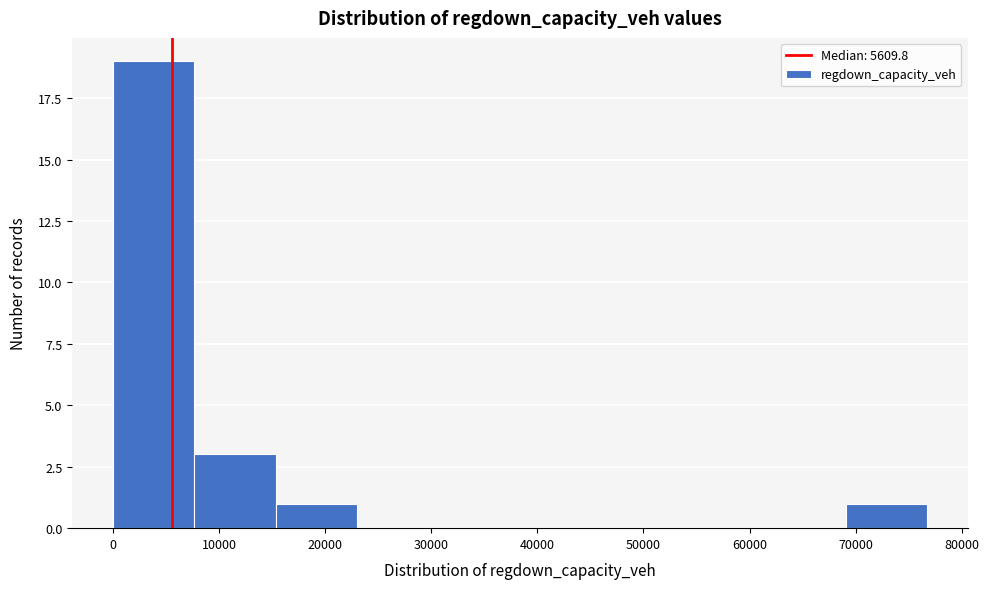

Reading left to right, list every bar in this chart as the range it spans on the x-axis followed by its height. Neither the bar edges nor the heights are printed on the chart, so give them approximately, as read against the axes.

0 to 8000: 19
8000 to 15000: 3
15000 to 23000: 1
23000 to 31000: 0
31000 to 38000: 0
38000 to 46000: 0
46000 to 54000: 0
54000 to 61000: 0
61000 to 69000: 0
69000 to 77000: 1